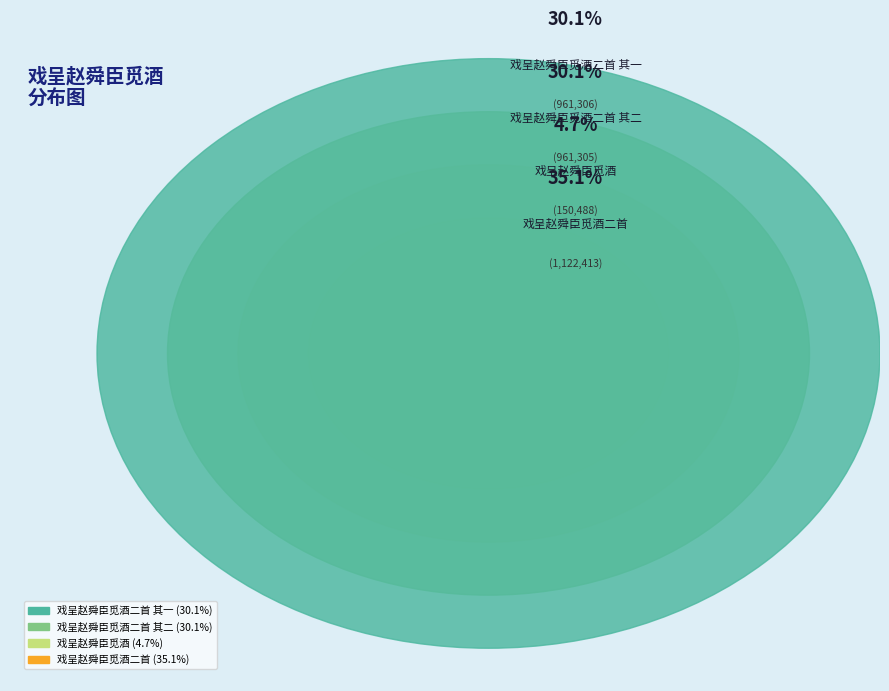

Approximately how many times larger is the value at 戏呈赵舜臣觅酒二首 其一 compared to 戏呈赵舜臣觅酒二首 其二?

1.0